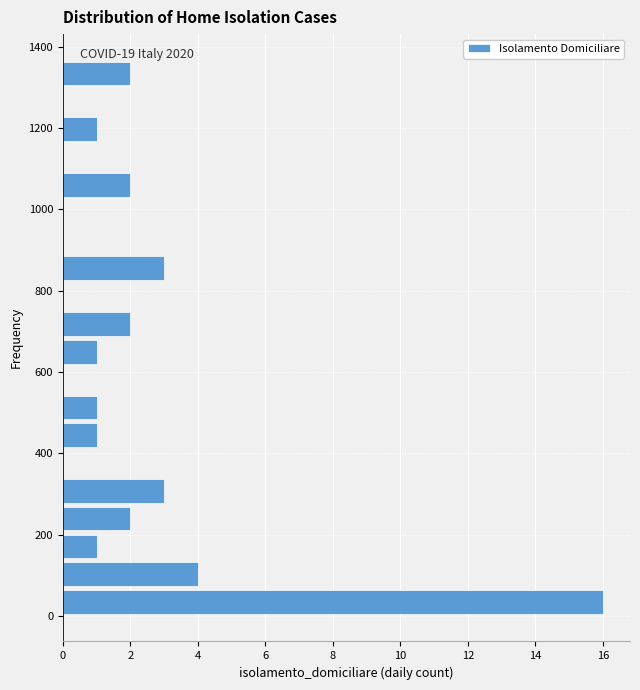

Around what value on the y-axis is the longest bar? Give the approximate position of its centre, as read against the axis.

40